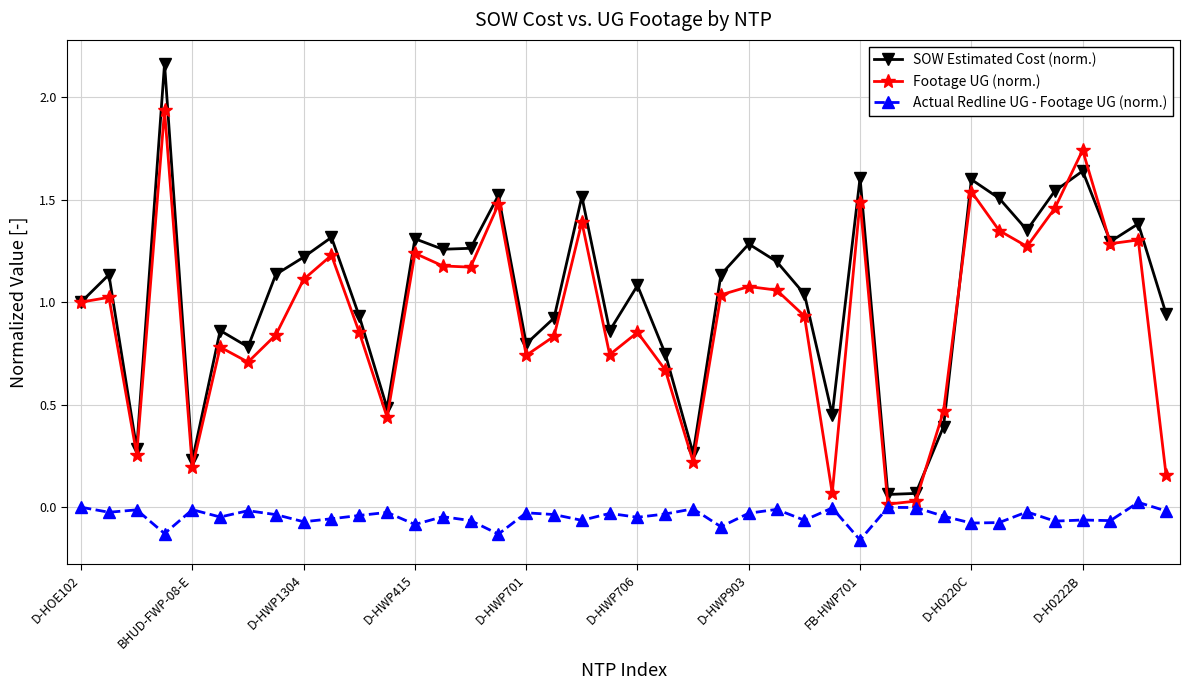

Rank the series by their maximum value, from lowest to highest.

Actual Redline UG - Footage UG (norm.), Footage UG (norm.), SOW Estimated Cost (norm.)